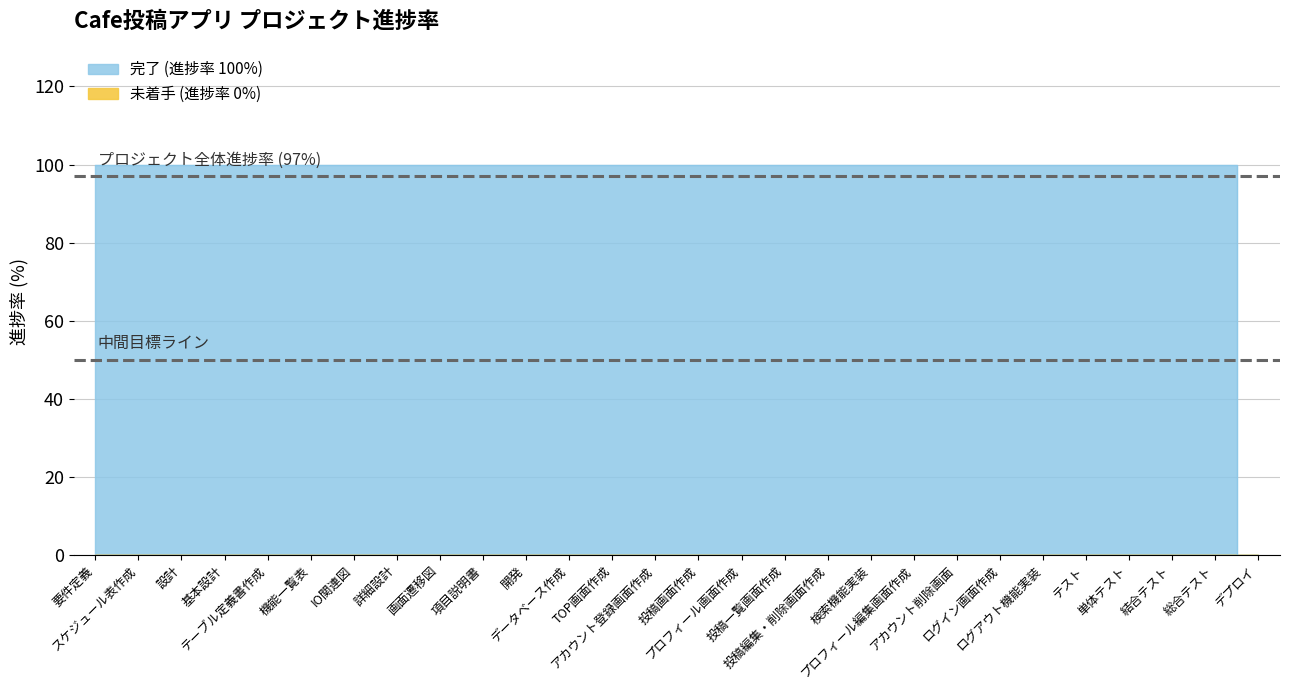

Reading left to right, extract all data points from this chart.

要件定義=100	スケジュール表作成=100	設計=100	基本設計=100	テーブル定義書作成=100	機能一覧表=100	IO関連図=100	詳細設計=100	画面遷移図=100	項目説明書=100	開発=100	データベース作成=100	TOP画面作成=100	アカウント登録画面作成=100	投稿画面作成=100	プロフィール画面作成=100	投稿一覧画面作成=100	投稿編集・削除画面作成=100	検索機能実装=100	プロフィール編集画面作成=100	アカウント削除画面=100	ログイン画面作成=100	ログアウト機能実装=100	テスト=100	単体テスト=100	結合テスト=100	総合テスト=100	デプロイ=0